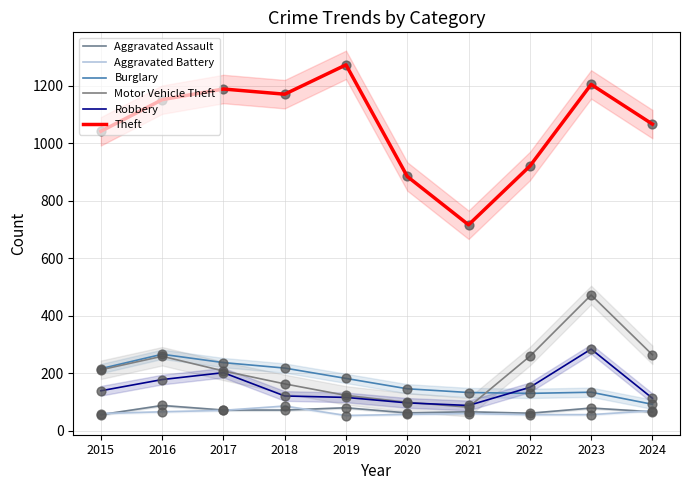

Which series contains the lowest Y value?

Aggravated Battery